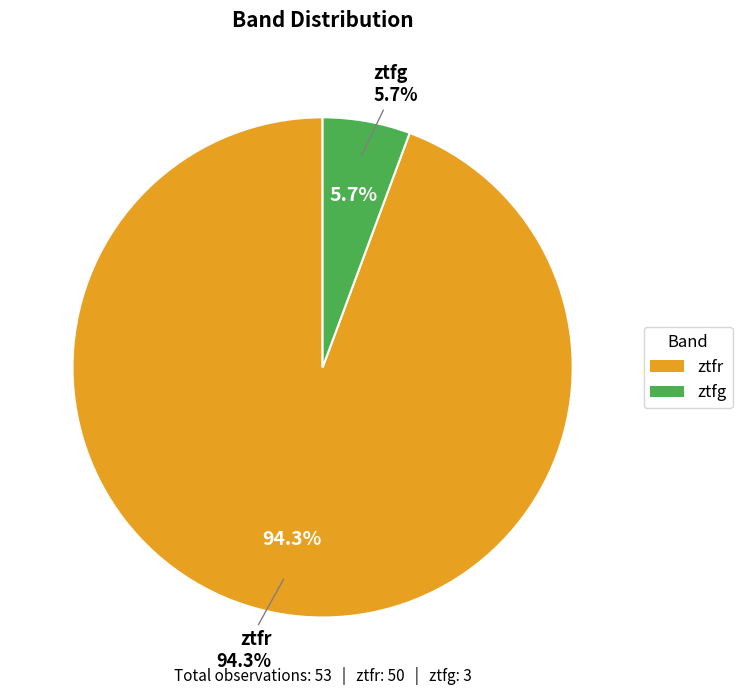

To the nearest percent, what is the difference between the largest and smallest slice percentages?

89%